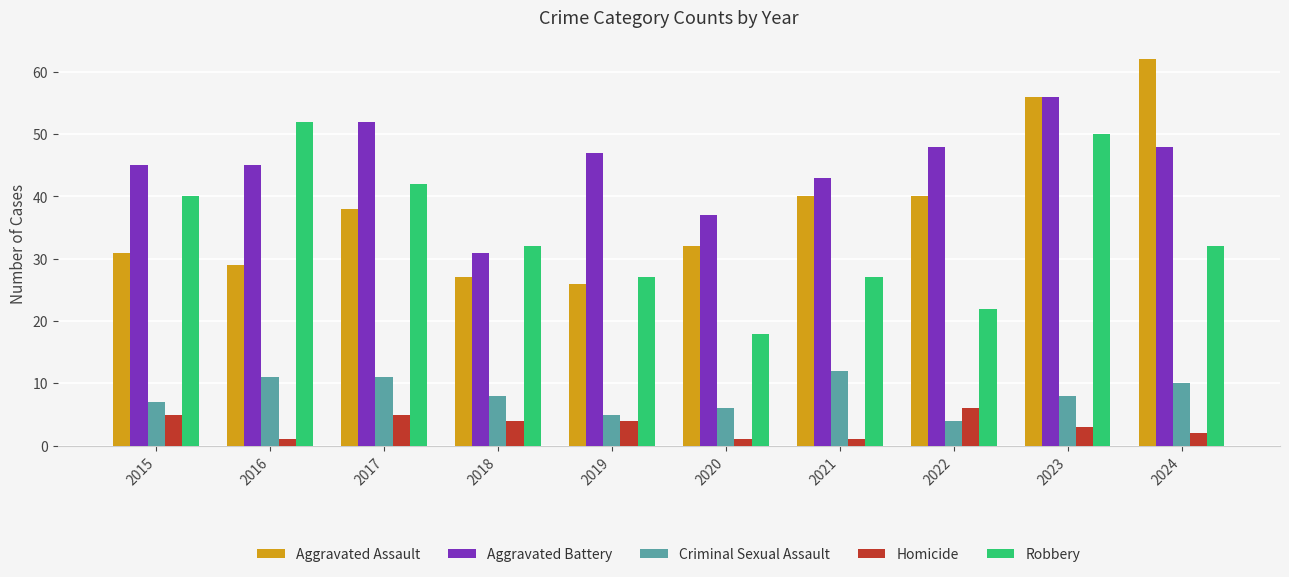

What is the difference between the maximum and second lowest values in the Aggravated Assault series?

35